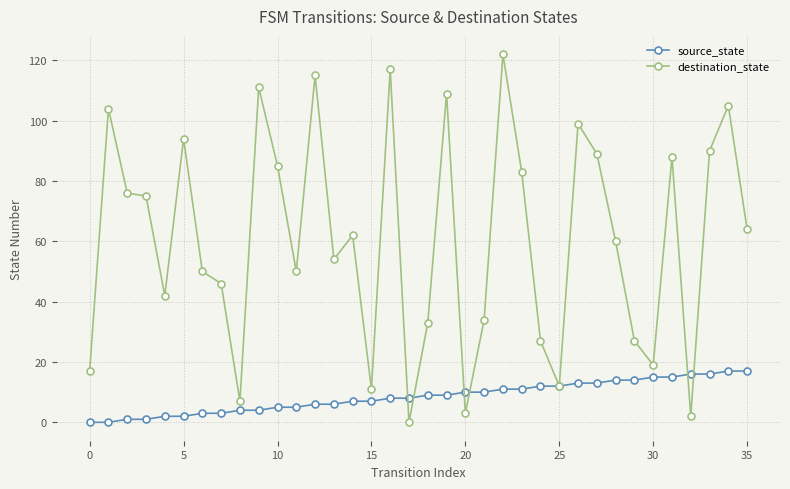

True or false: destination_state and source_state cross at least once.

True